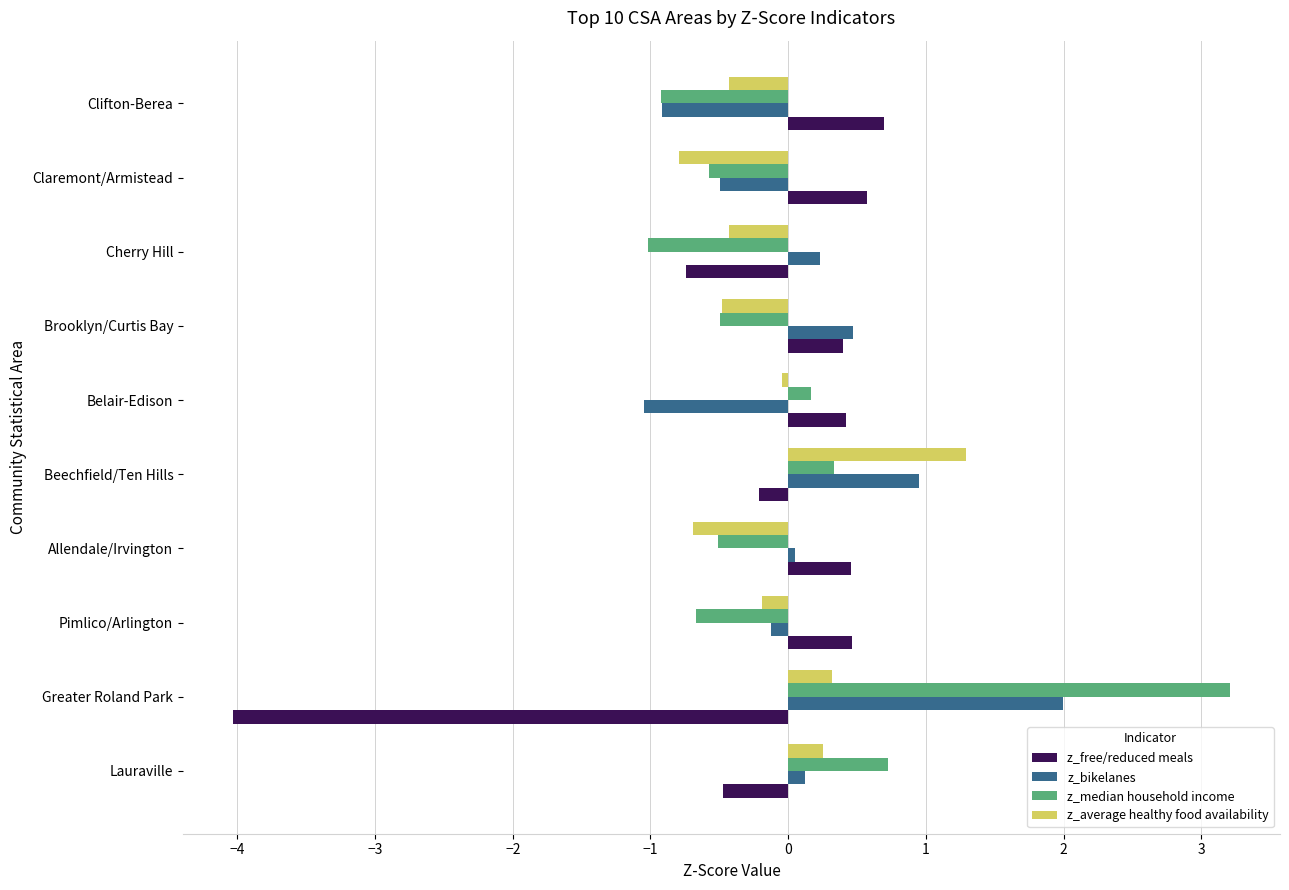

What is the spread (max minus min) of values at Brooklyn/Curtis Bay?

1.0